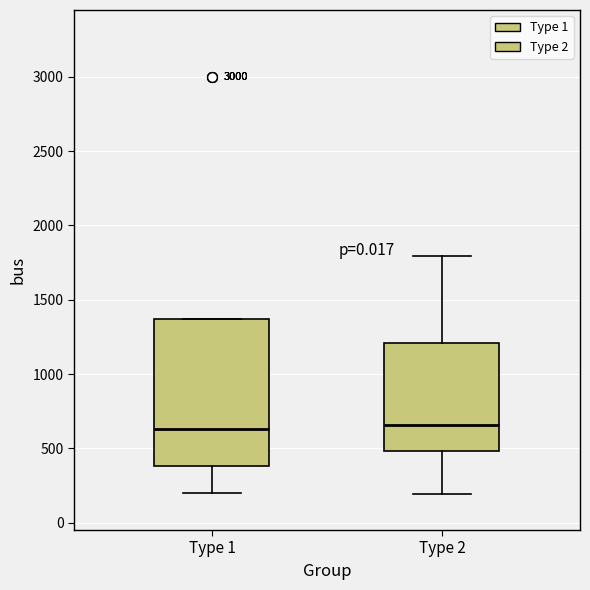

Where does the median line of the box for Type 1 sit on the y-axis? The values are not printed on the chart, so give them approximately, as read against the axis.

650